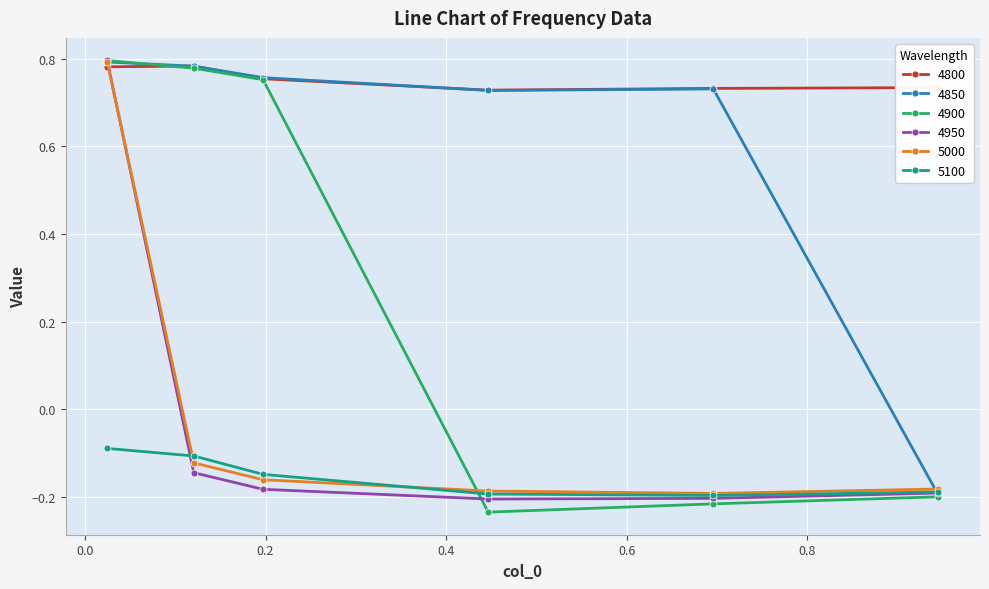

How many values in the 4850 series are below 0?

1